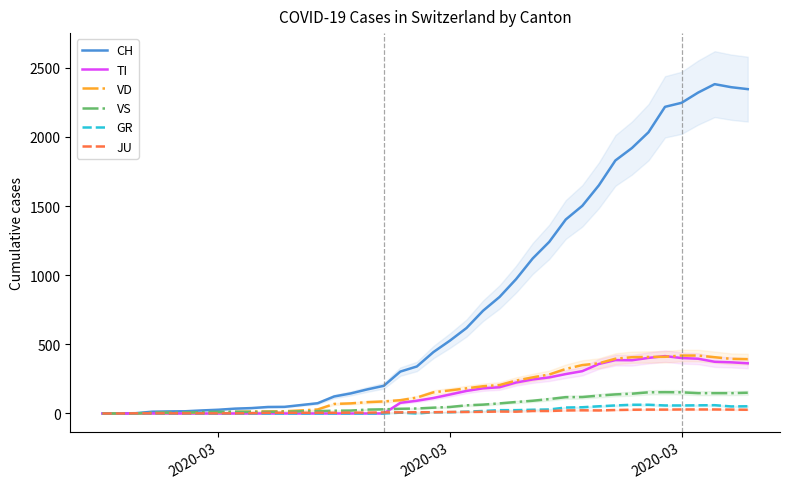

Which category has the lowest value across all series?

2020-03